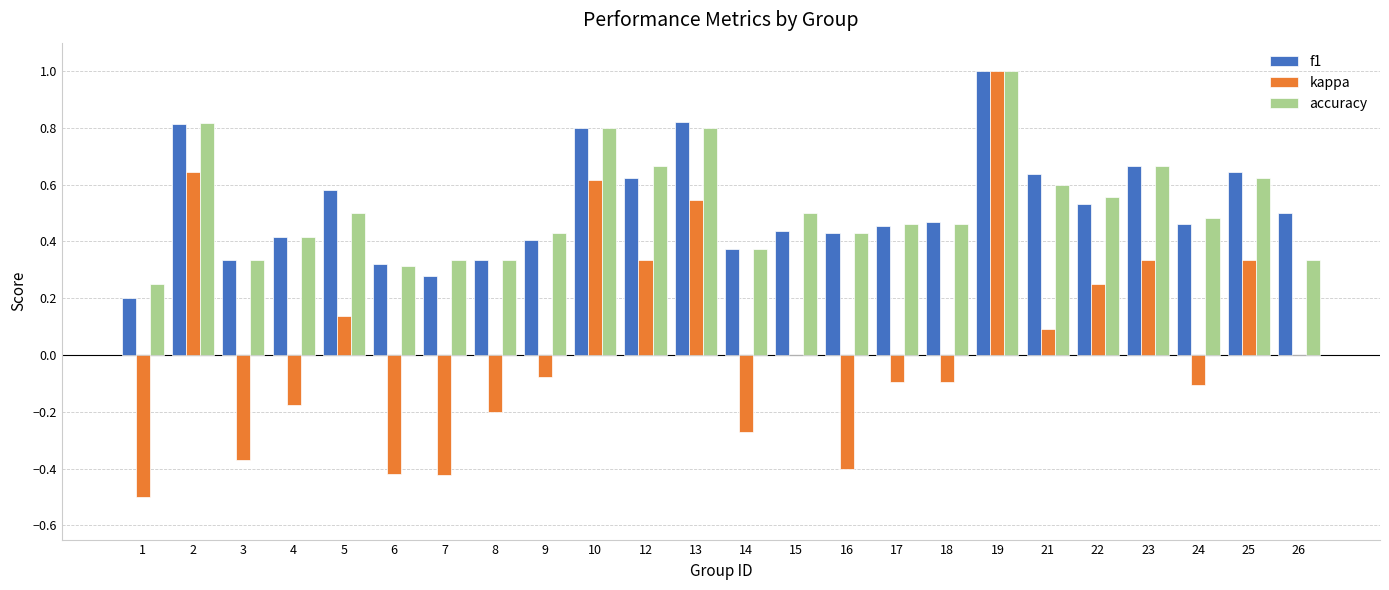

At which category is the sum across all series the highest?

19